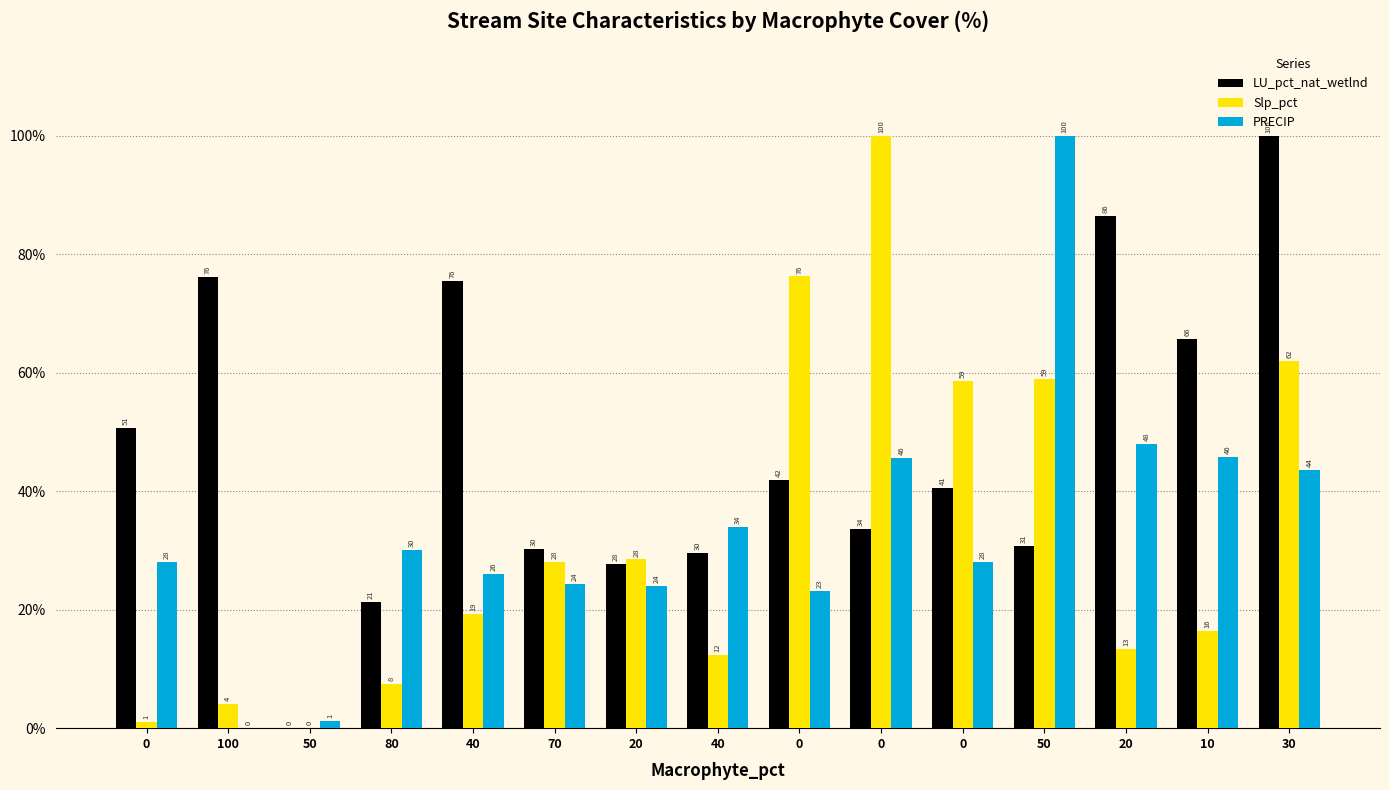

Are the bars horizontal?

No